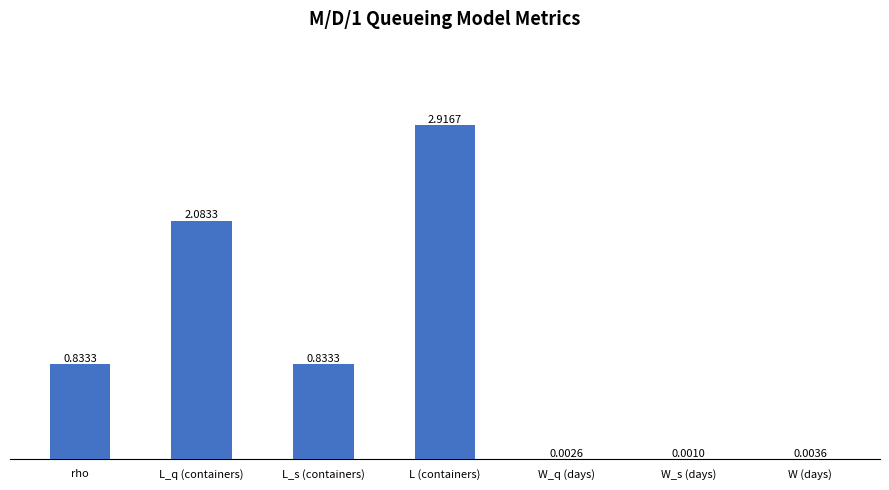

At which category does the chart reach its peak across all series?

L (containers)